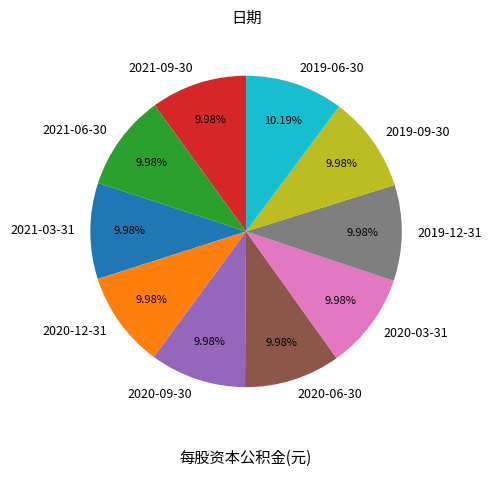

Does any single category account for the majority?

No